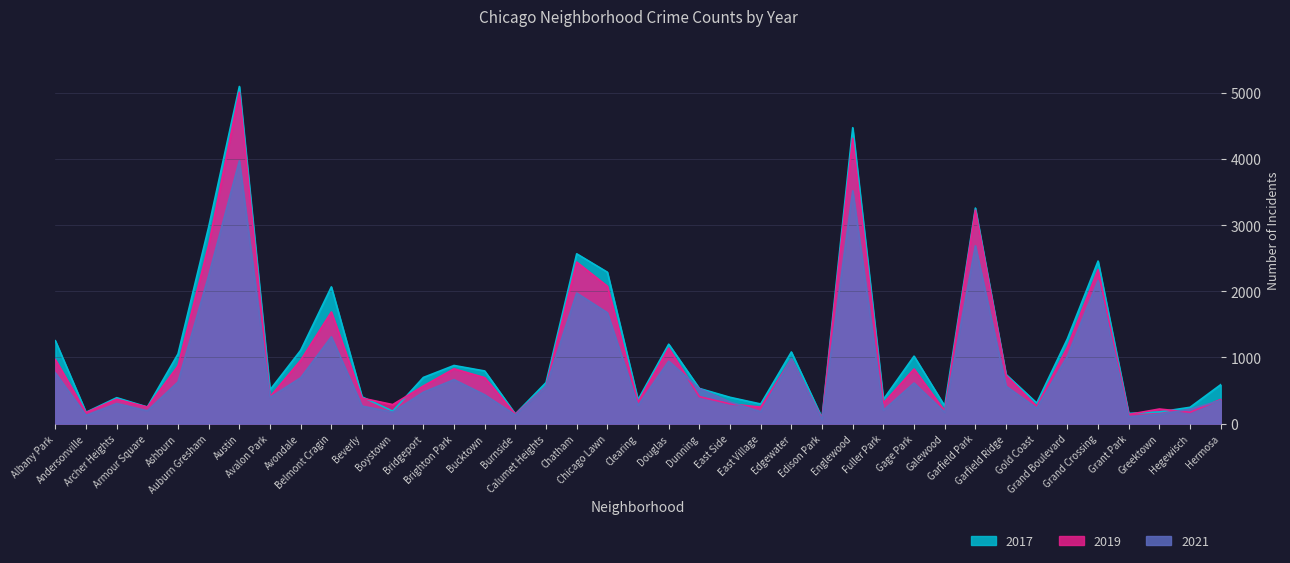

Reading right to left, transcribe all the data shown in this chart.

2017: 588	246	176	154	2456	1281	311	742	3257	265	1019	365	4472	87	1082	296	397	531	1200	360	2288	2566	620	145	795	878	697	188	404	2066	1107	509	5095	2973	1053	251	391	171	1252
2019: 365	171	220	138	2328	1153	261	728	3226	189	825	308	4310	76	972	248	298	407	1140	322	2076	2441	561	142	694	828	568	287	385	1687	957	405	5008	2700	872	249	368	166	968
2021: 350	217	140	104	2160	1015	233	565	2688	170	613	200	3518	62	970	180	325	530	943	274	1675	1973	559	130	435	664	474	173	264	1312	692	395	3971	2237	629	193	303	123	767